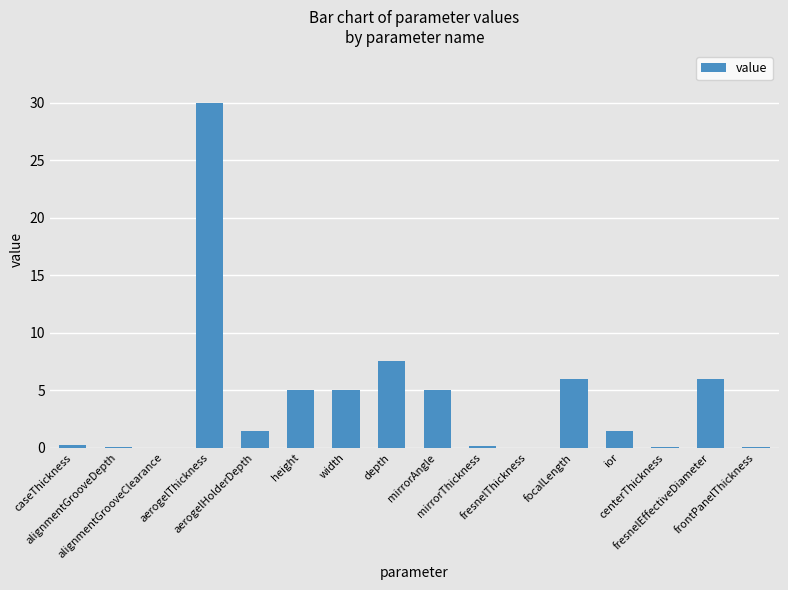

What is the sum of all values?

68.0